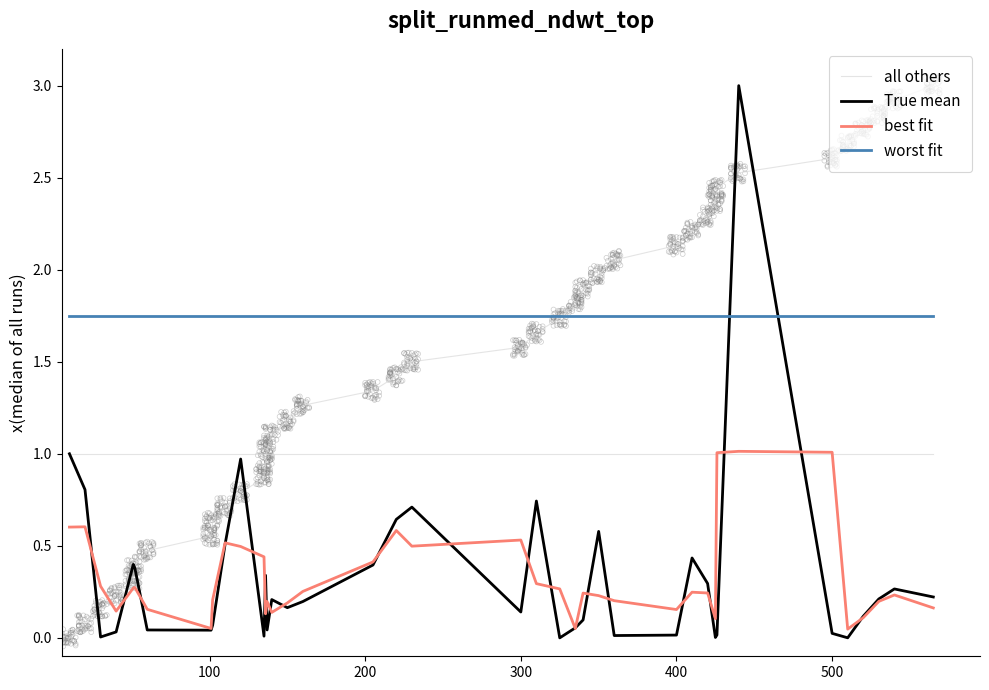

True or false: best fit and worst fit intersect in this chart.

False